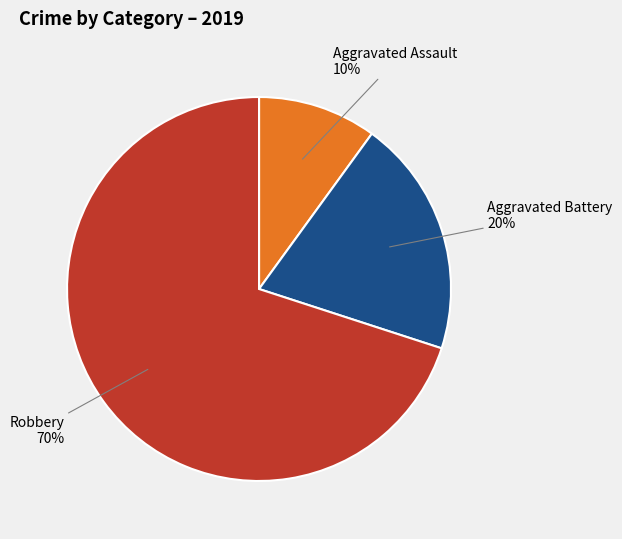

What is the largest slice in the pie chart?

Robbery